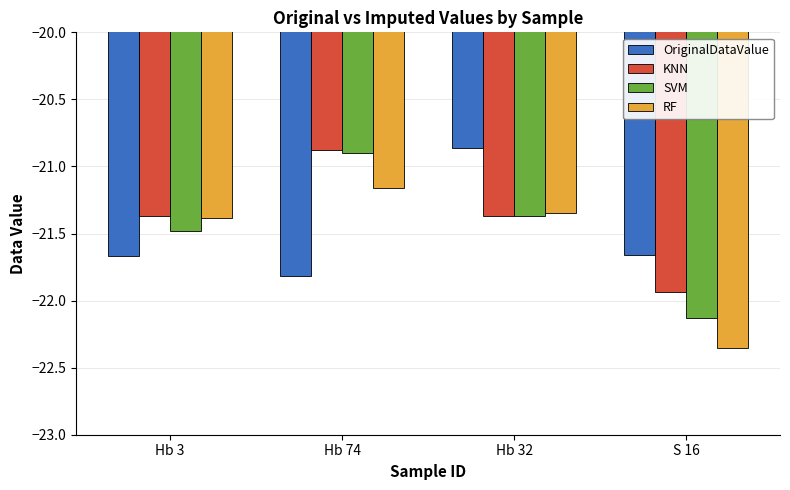

What is the sum of the OriginalDataValue values at S 16 and Hb 74?

-43.5